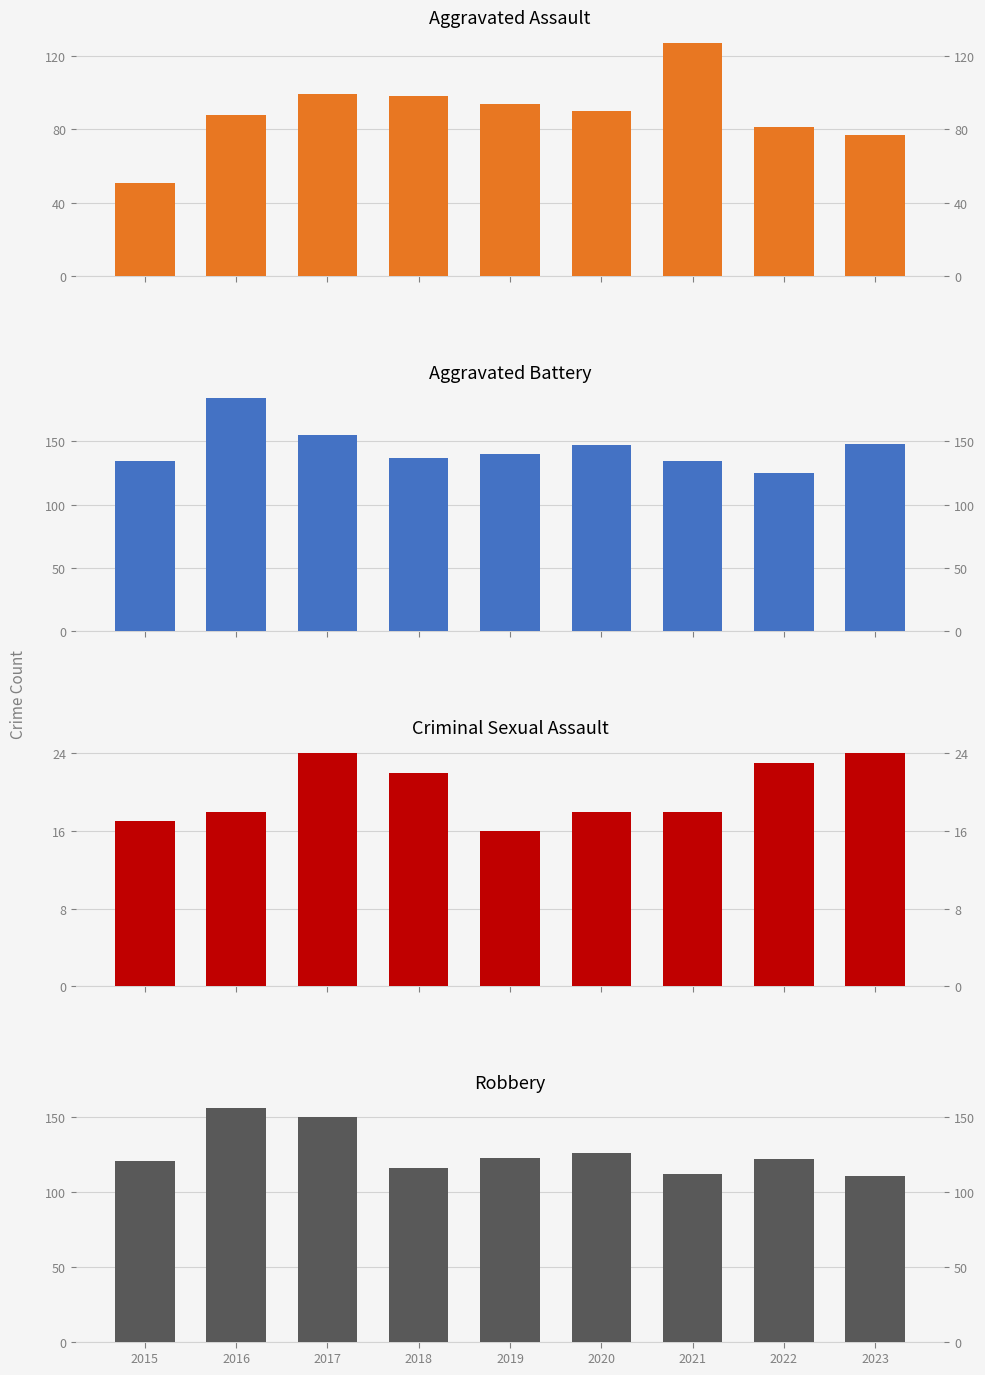

What is the value of the Aggravated Assault bar at the 3rd from the left?

99